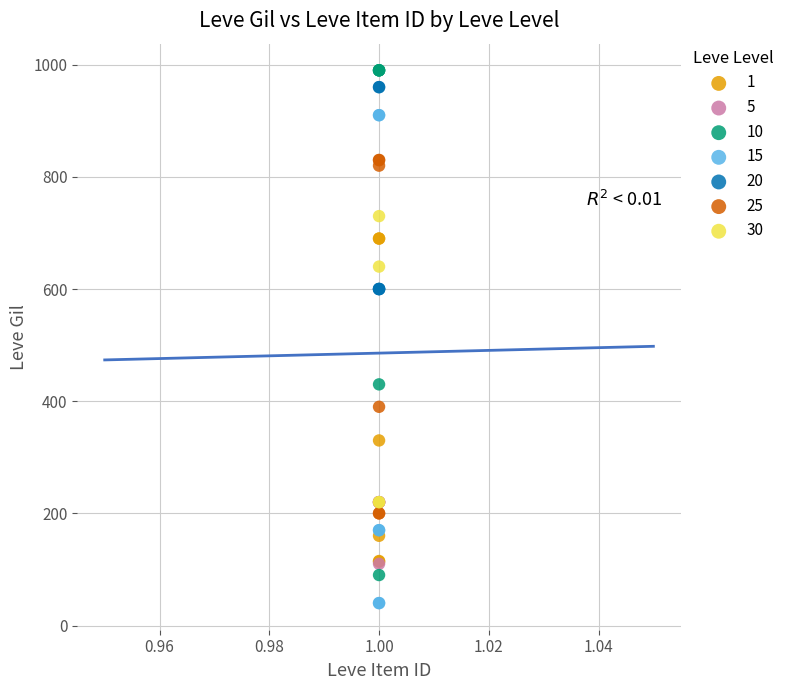

Which series has the largest Y range (max minus min)?

10